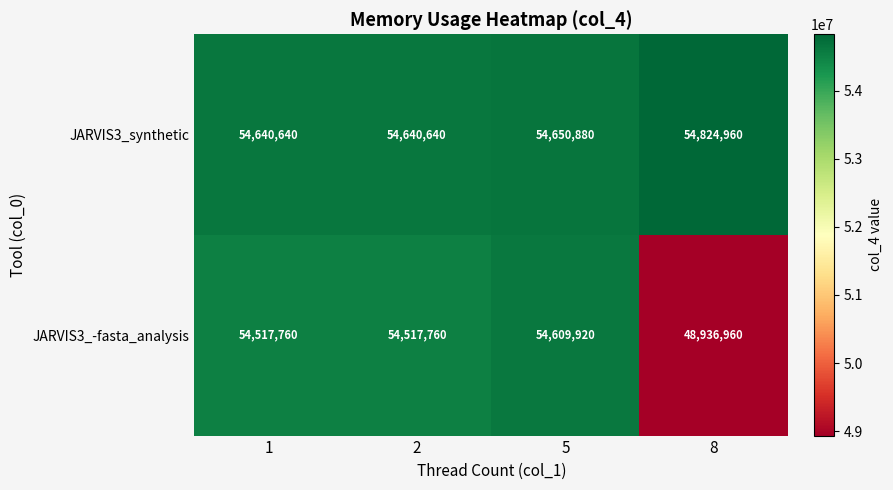

Is it true that JARVIS3_-fasta_analysis equals 13784837 at 5?

False